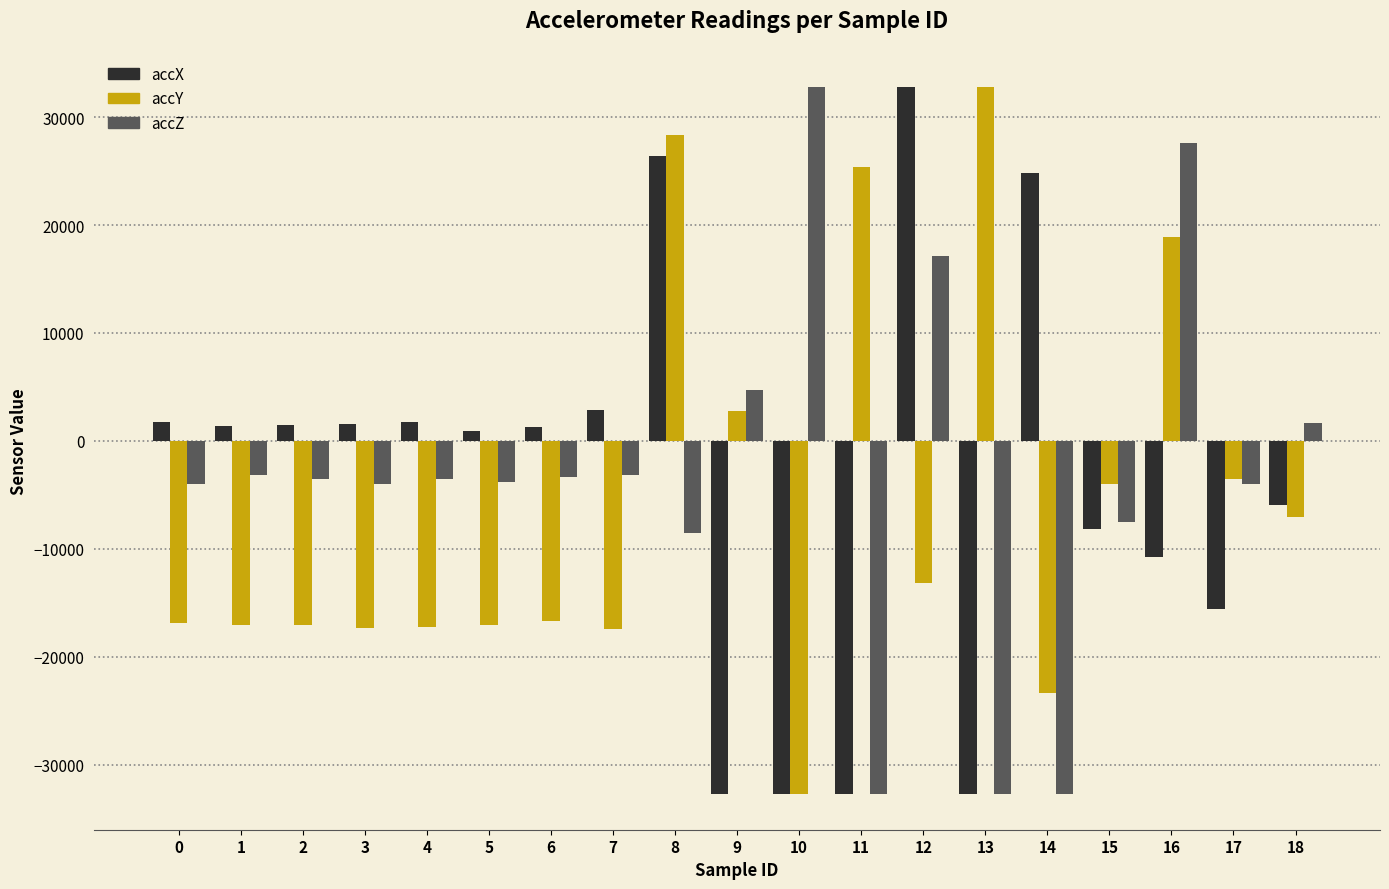

What is the value of the accX bar at the 18th from the left?

-15556